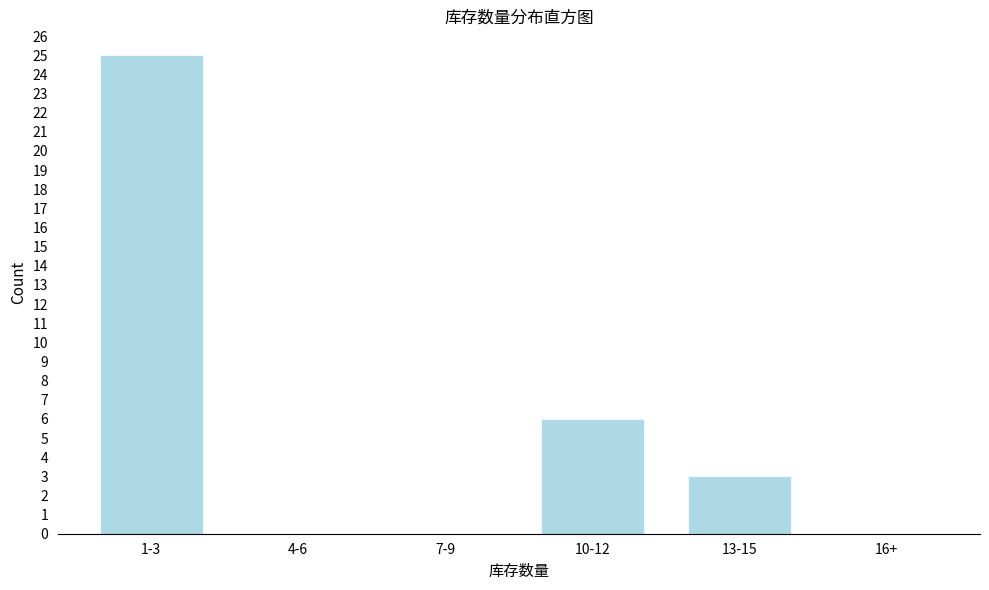

Reading left to right, what are all the values shown in this chart?

1-3=25	4-6=0	7-9=0	10-12=6	13-15=3	16+=0